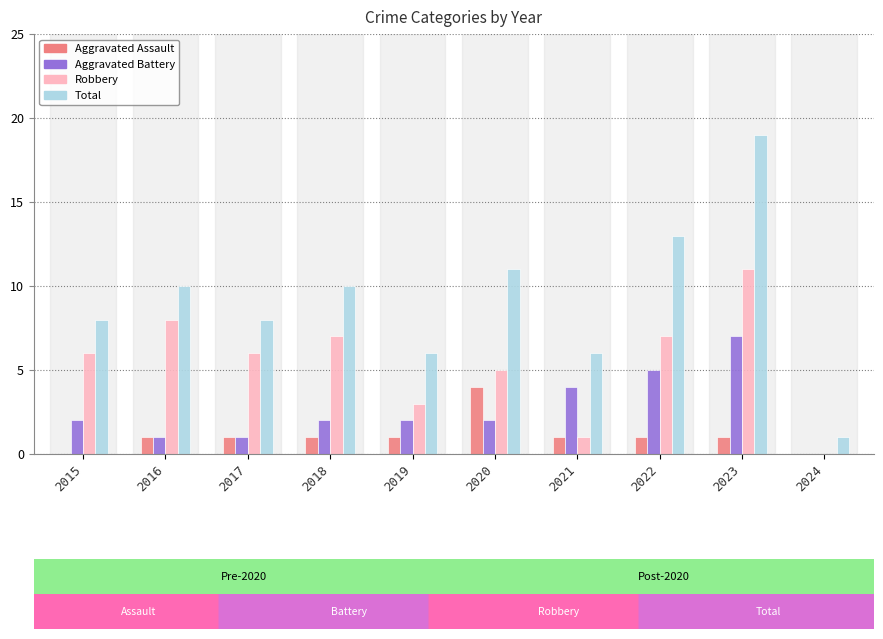

What is the greatest value displayed?

19